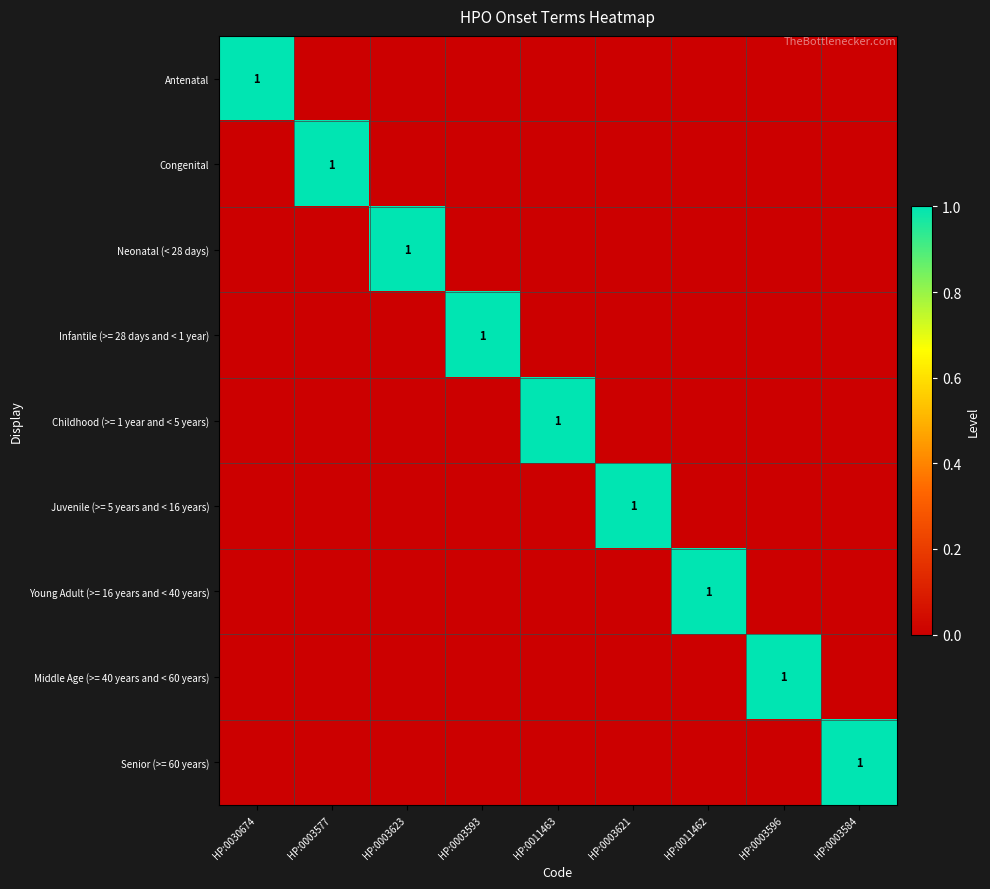

True or false: Middle Age (>= 40 years and < 60 years) has a value of 1 at HP:0003596.

True